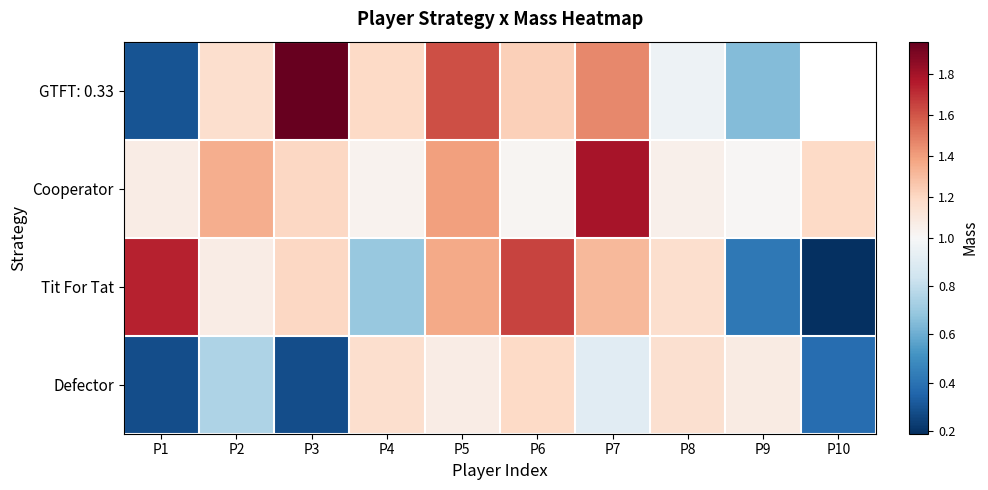

How many series are shown in this chart?

4